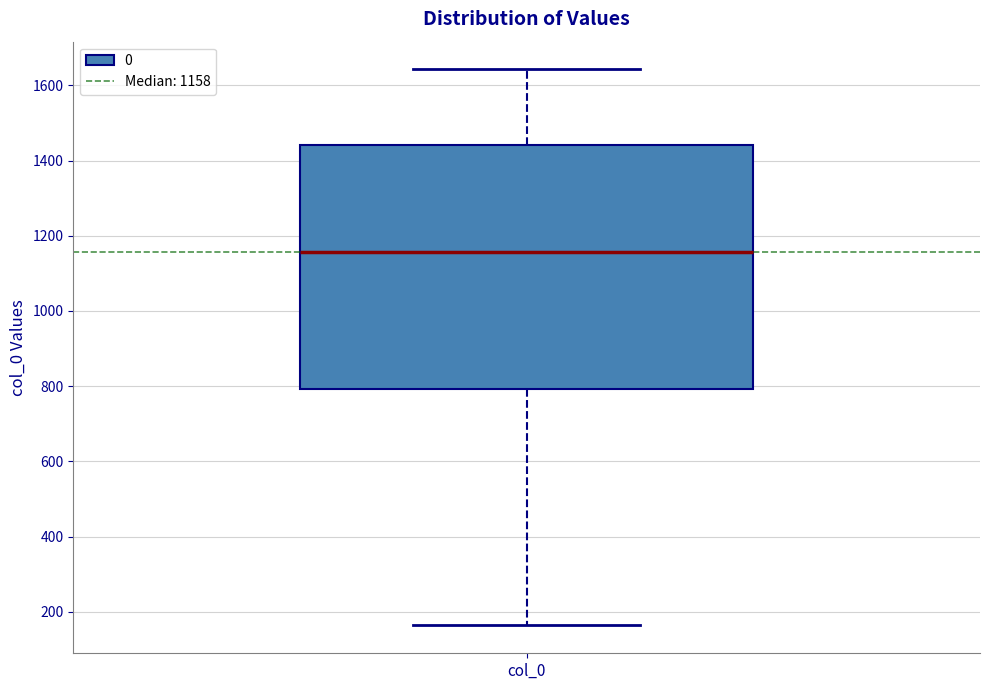

Where does the upper whisker of the box for col_0 end on the y-axis? The values are not printed on the chart, so give them approximately, as read against the axis.

1640